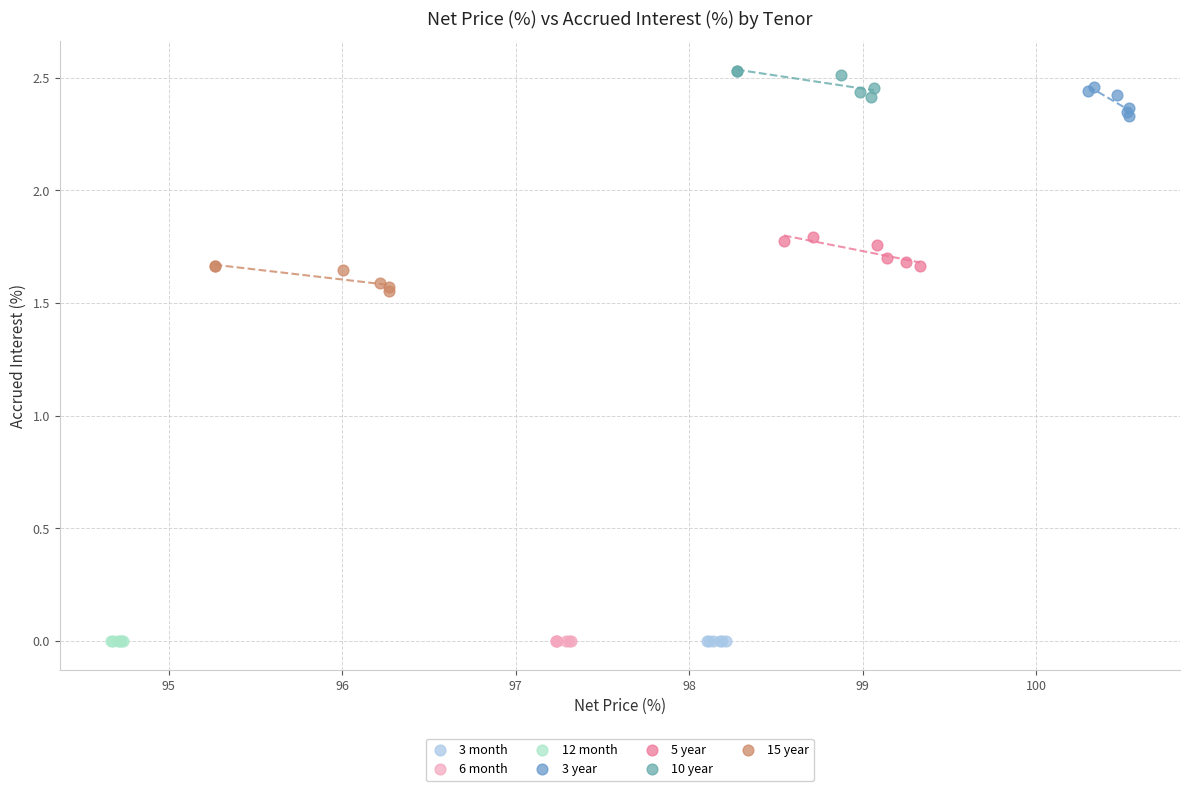

What are all the series names shown in the legend?

3 month, 6 month, 12 month, 3 year, 5 year, 10 year, 15 year